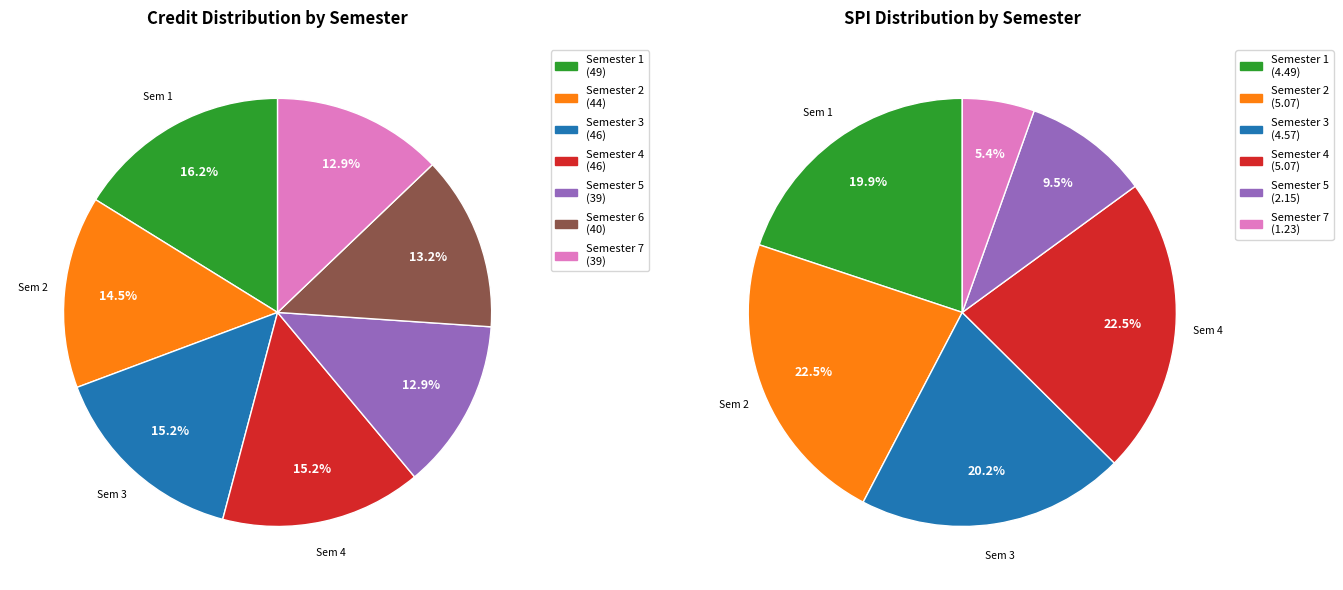

Which has a higher value, Semester 6 or Semester 4?

Semester 4